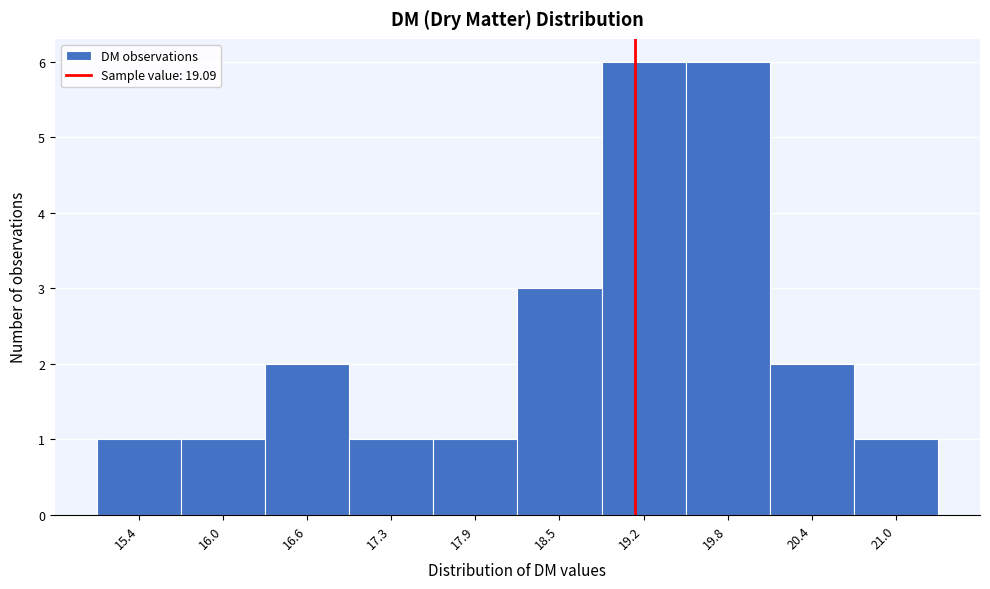

Reading left to right, list every bar in this chart as the range it spans on the x-axis followed by its height. Neither the bar edges nor the heights are printed on the chart, so give them approximately, as read against the axes.

15.1 to 15.7: 1
15.7 to 16.3: 1
16.3 to 16.9: 2
16.9 to 17.6: 1
17.6 to 18.2: 1
18.2 to 18.8: 3
18.8 to 19.5: 6
19.5 to 20.1: 6
20.1 to 20.7: 2
20.7 to 21.4: 1